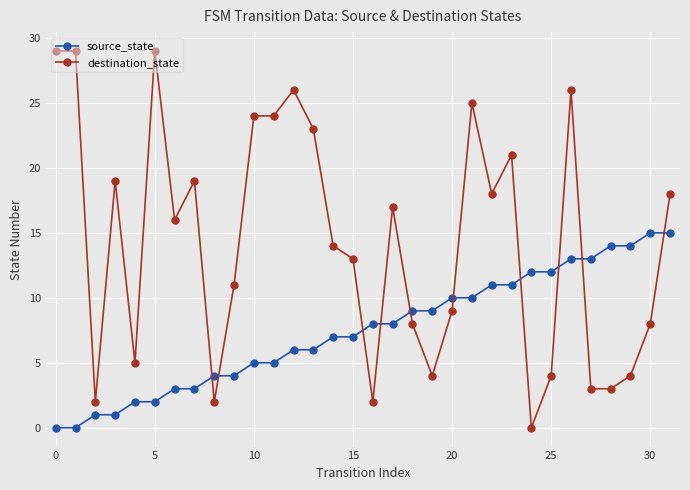

What is the value of the destination_state point at the 28th from the left?

3